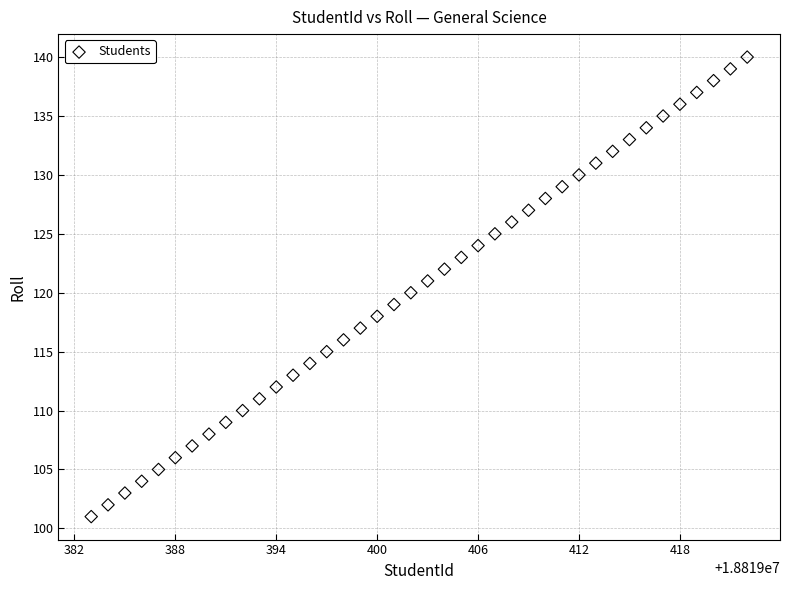

What is the range of X values (max minus min)?

39